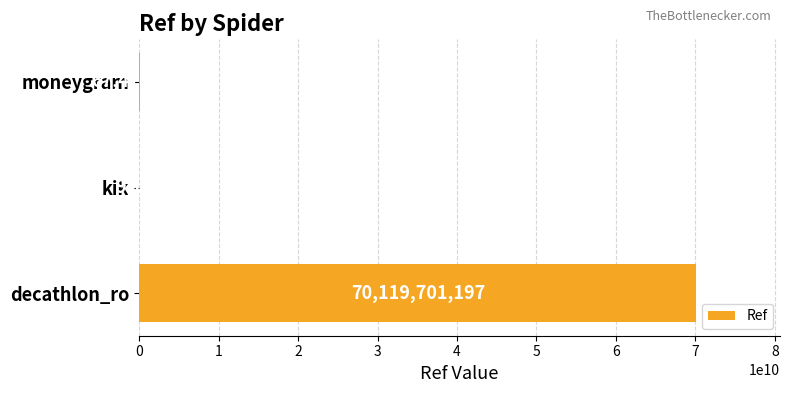

How many categories are shown in the chart?

3